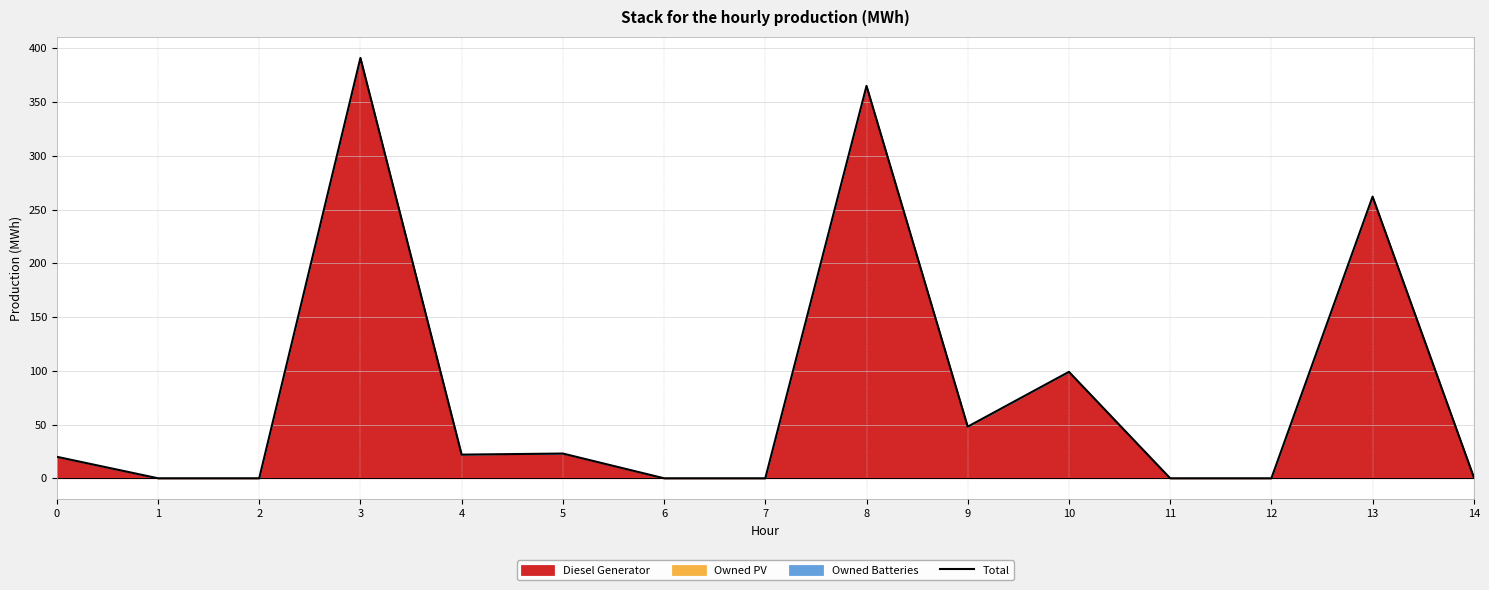

At which label does the data first exceed 20?

3